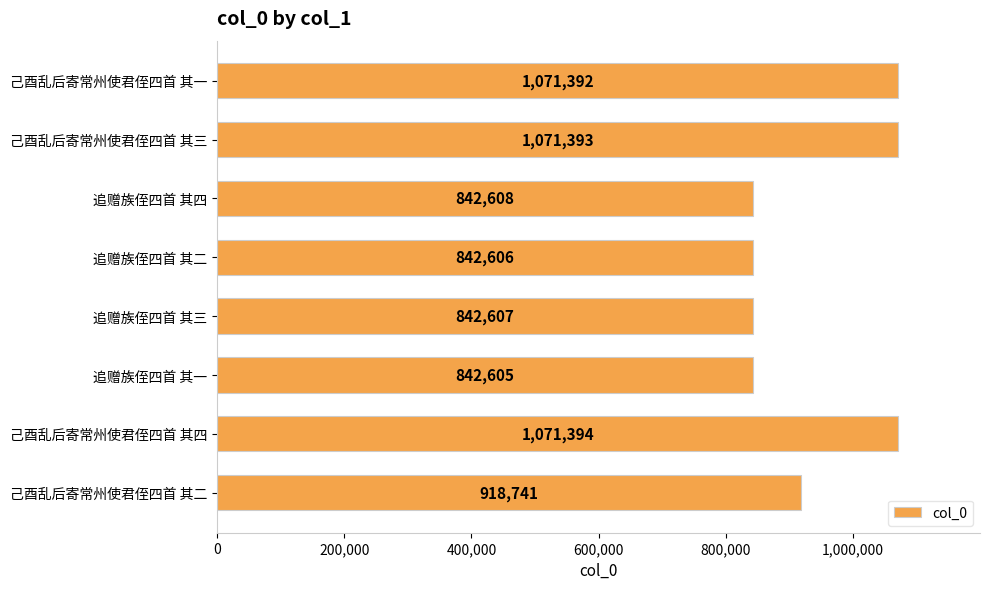

What is the greatest value displayed?

1071394